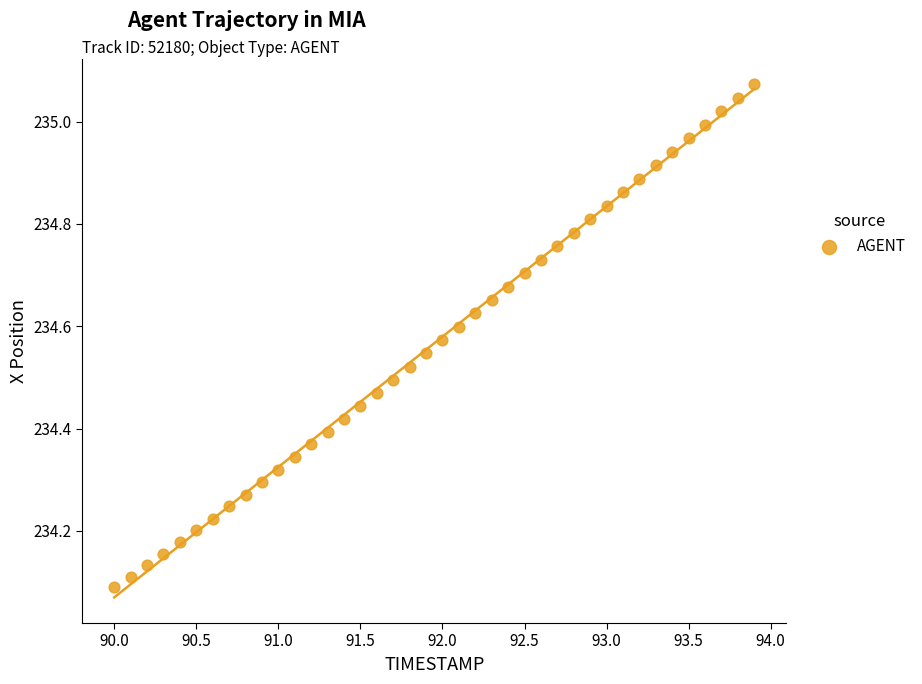

What is the range of Y values (max minus min)?

1.0